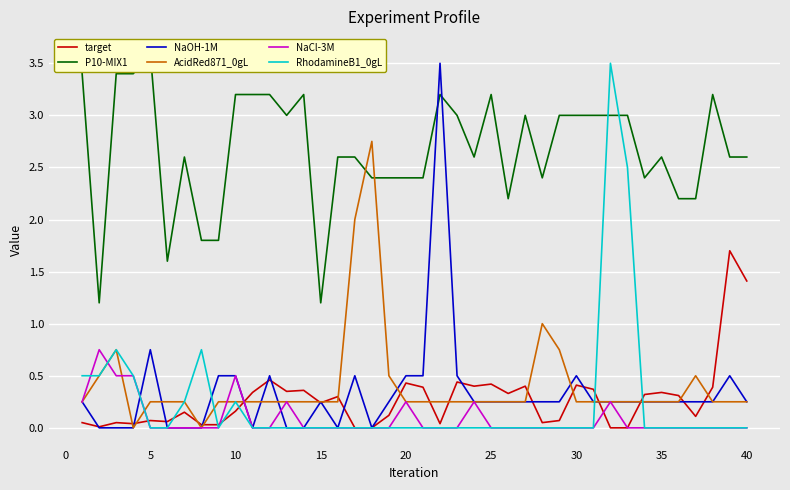

The NaCl-3M series shows 0.0 at 15. True or false?

True